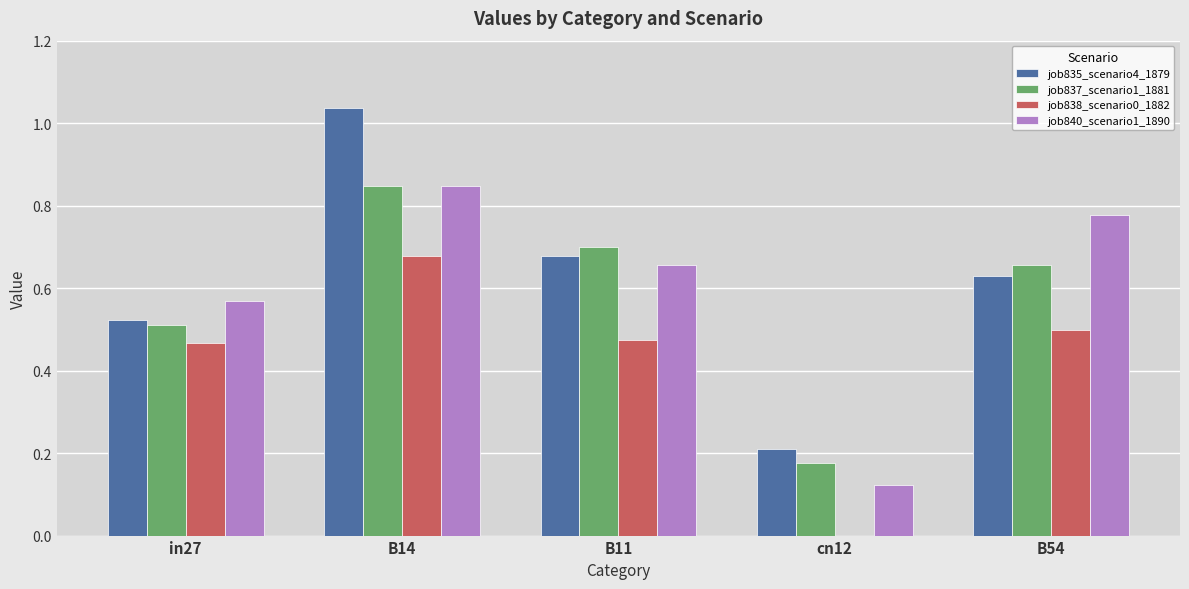

What is the total value across all series at in27?

2.1